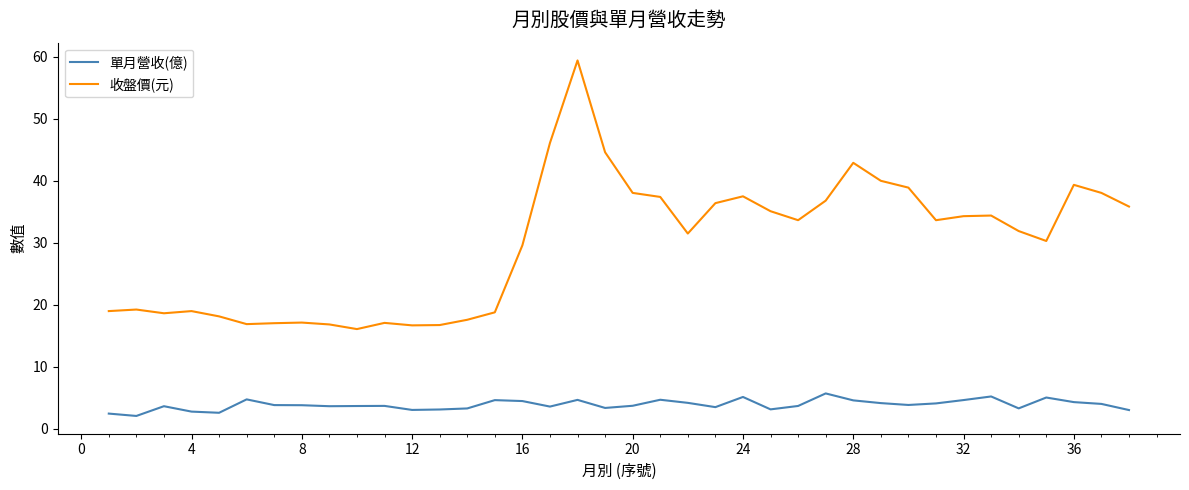

What is the difference between the maximum and minimum values in the 單月營收(億) series?

3.6